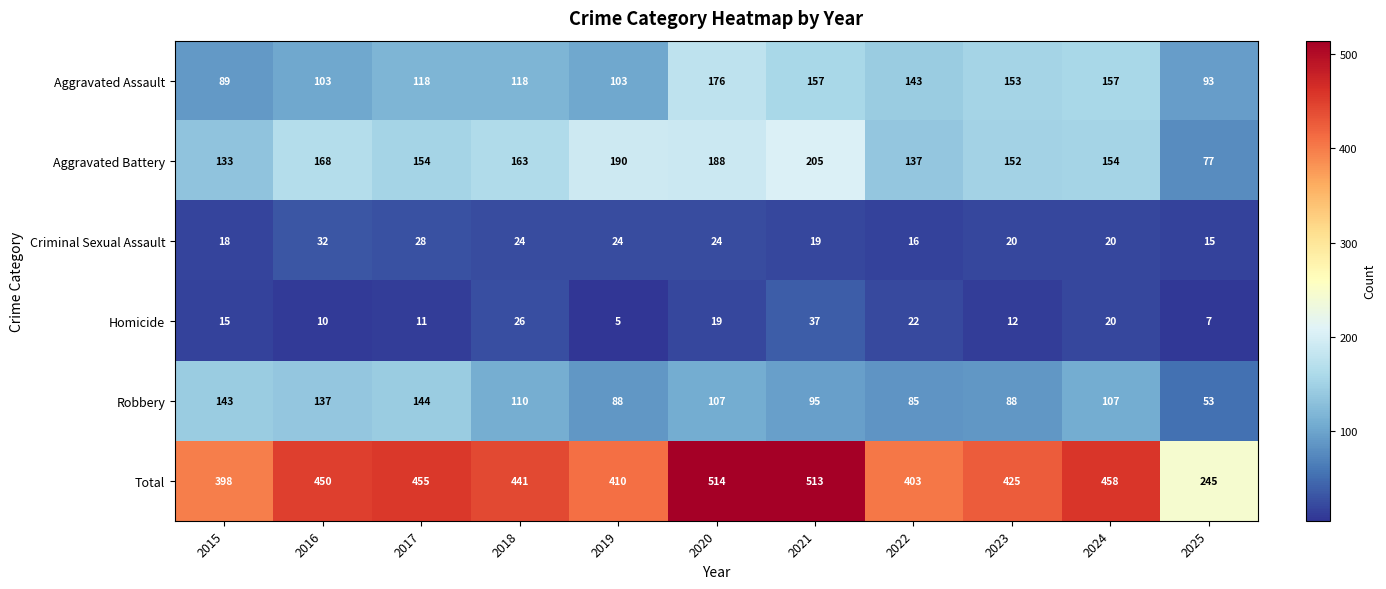

The Homicide series shows 26 at 2018. True or false?

True